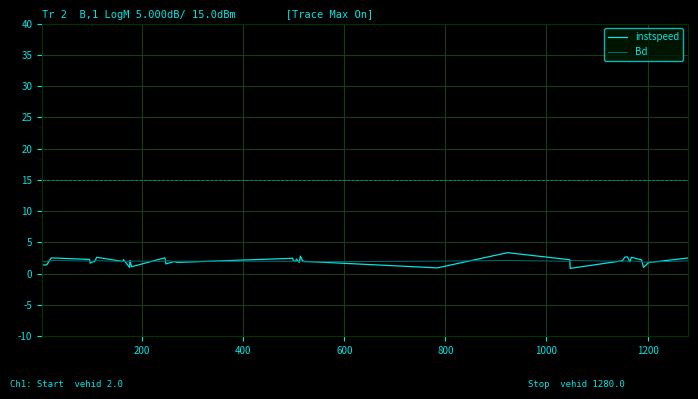

What is the maximum value for instspeed?

3.4